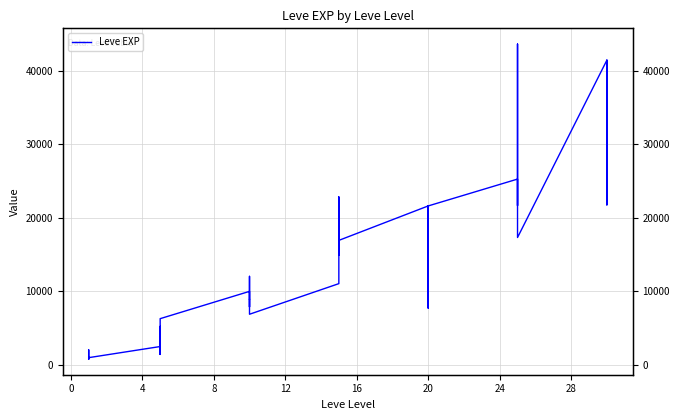

The value at 20 is 10117. True or false?

False